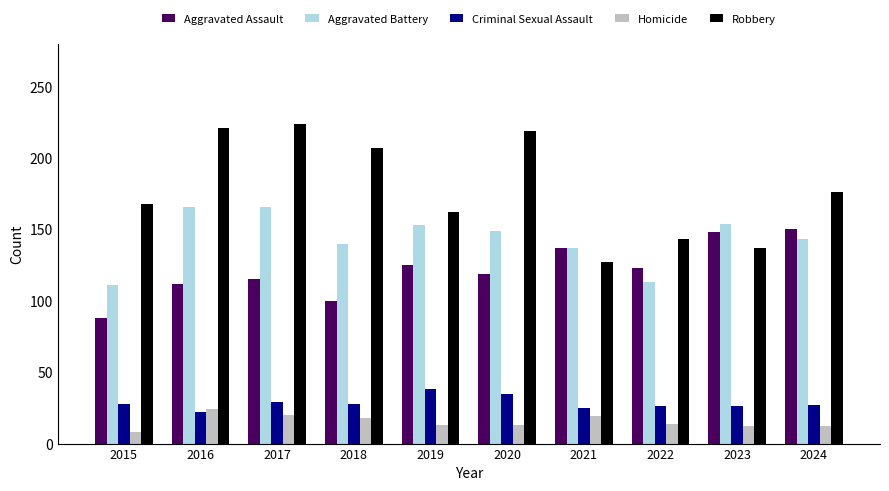

At which label does Criminal Sexual Assault reach its peak?

2019